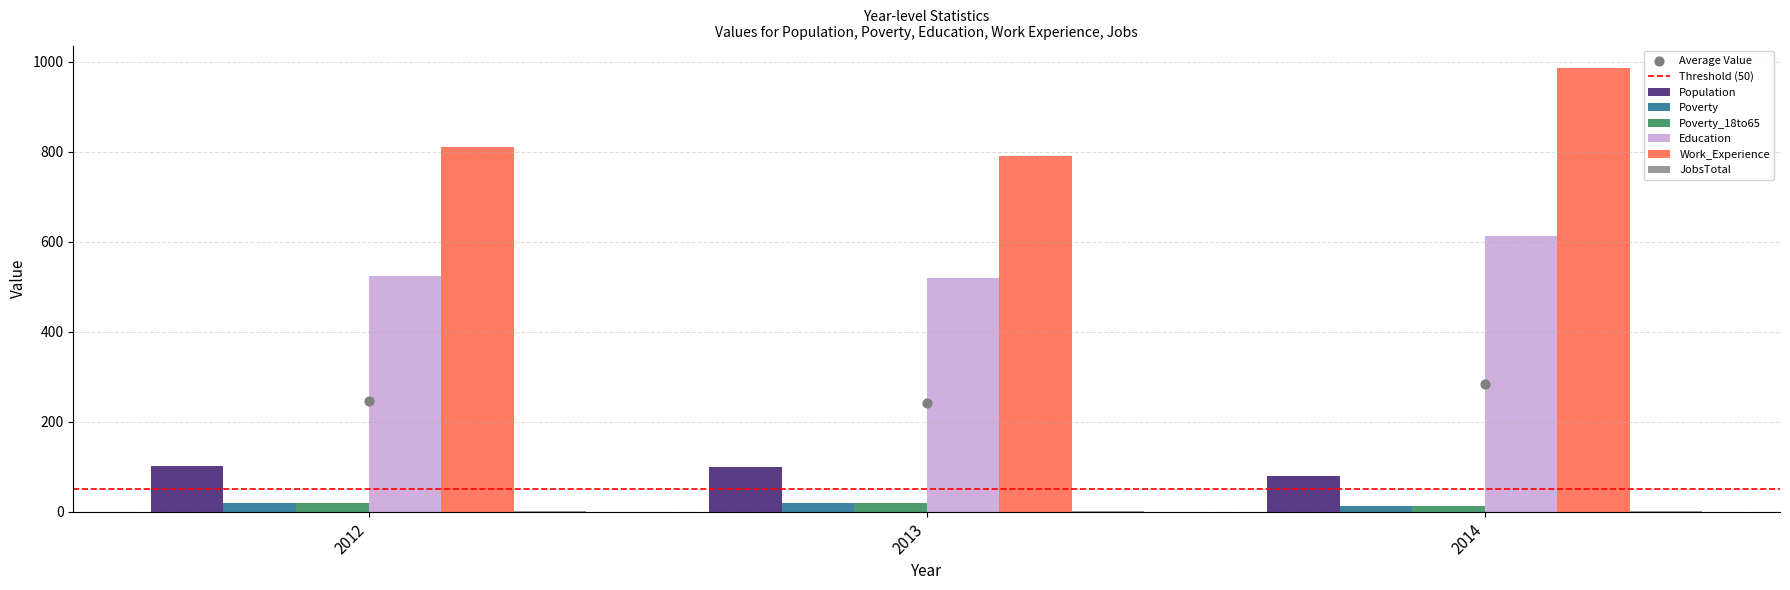

At which category is the sum across all series the highest?

2014